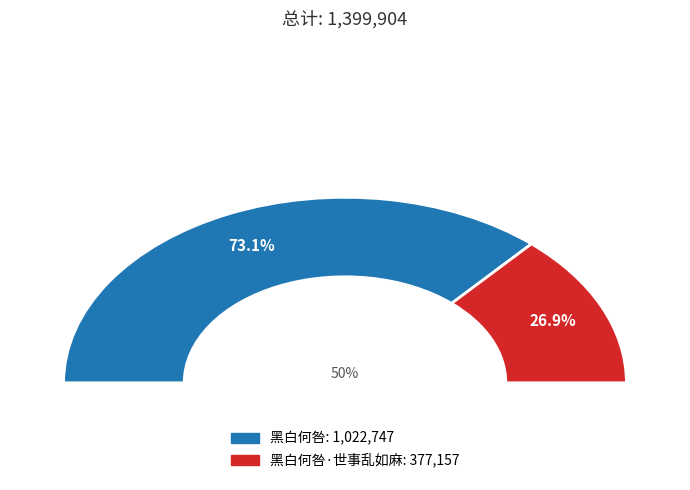

The 黑白何咎 slice represents 87% of the pie. True or false?

False